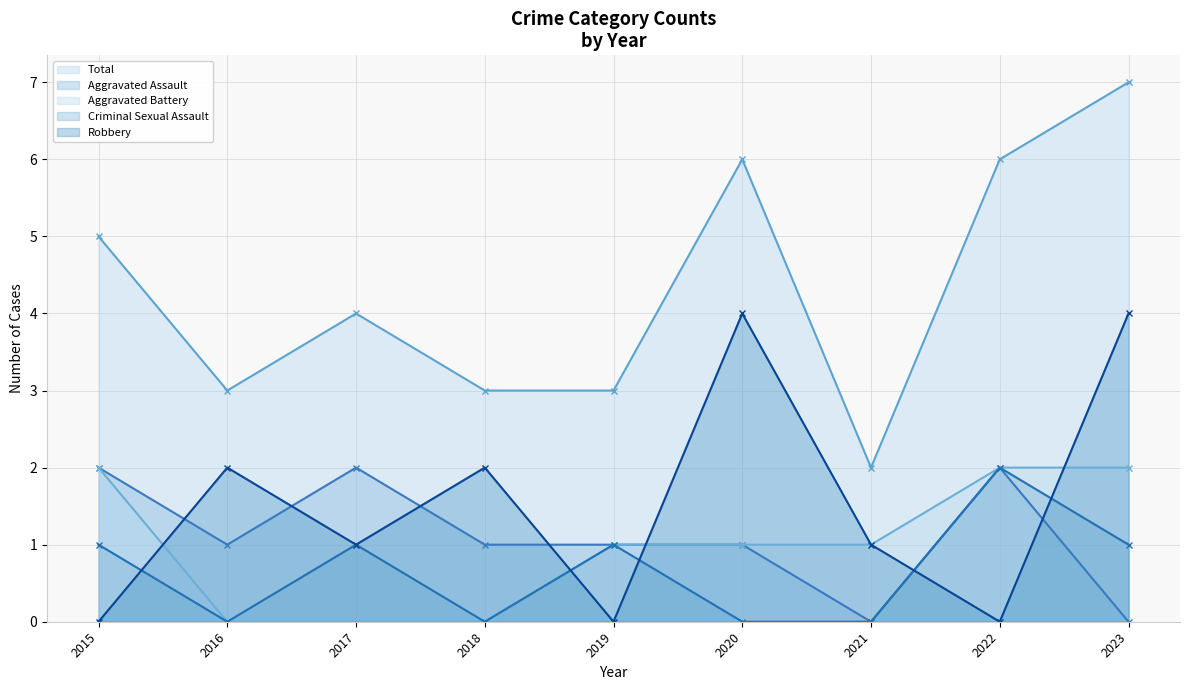

Does the chart display data point markers on the line(s)?

Yes